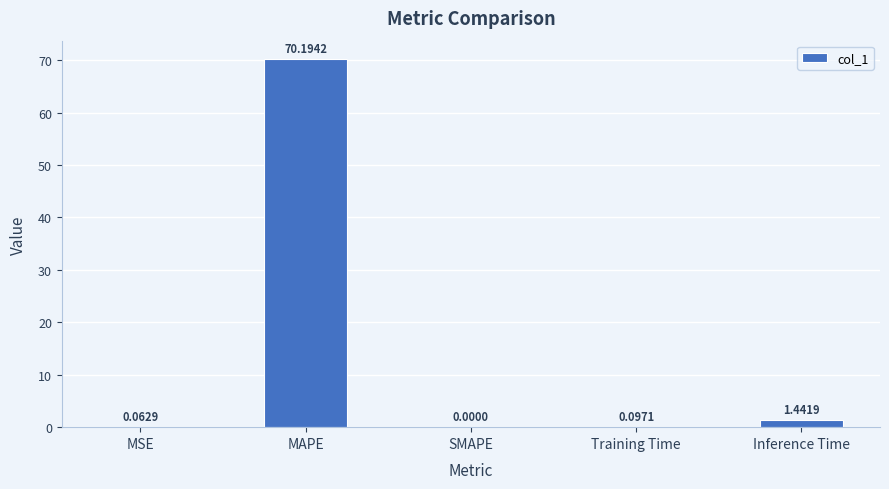

Which has a higher value, MSE or SMAPE?

MSE